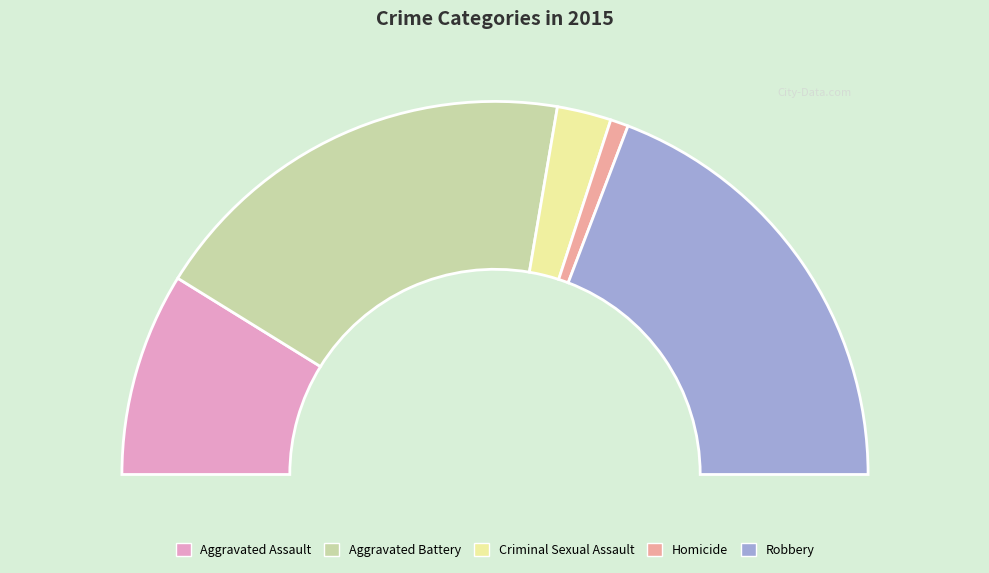

Is there any slice that represents more than half of the pie?

No